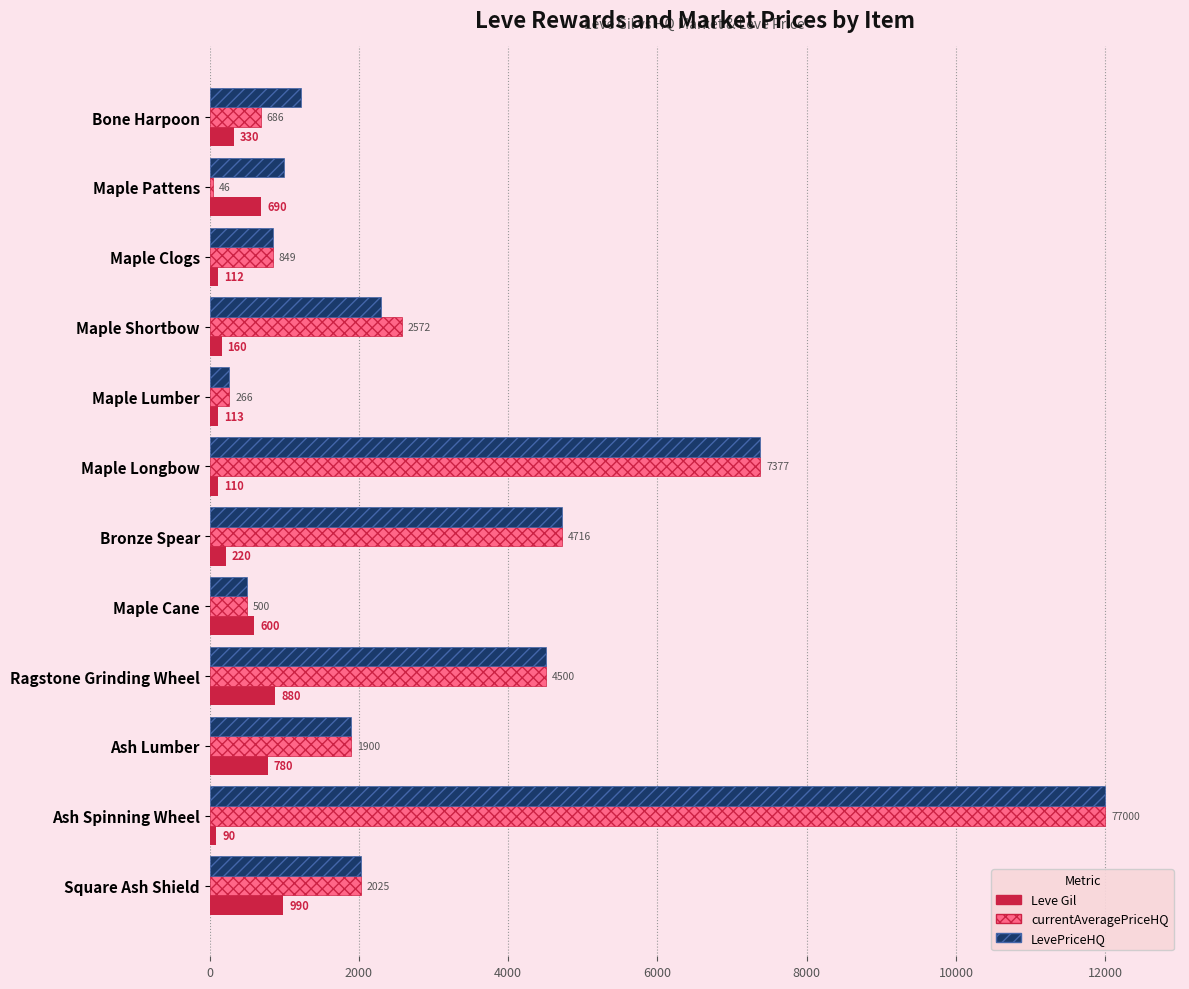

How many data points does each series have?

12